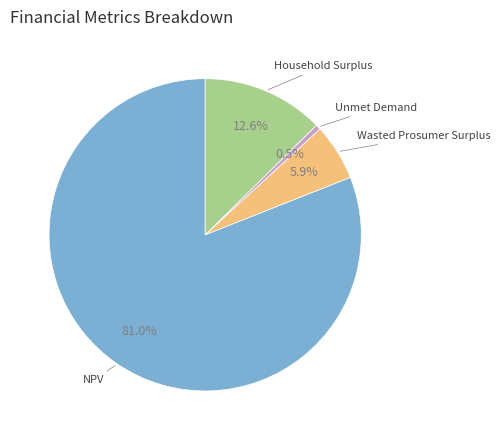

Which category has the smallest portion of the pie?

Unmet Demand